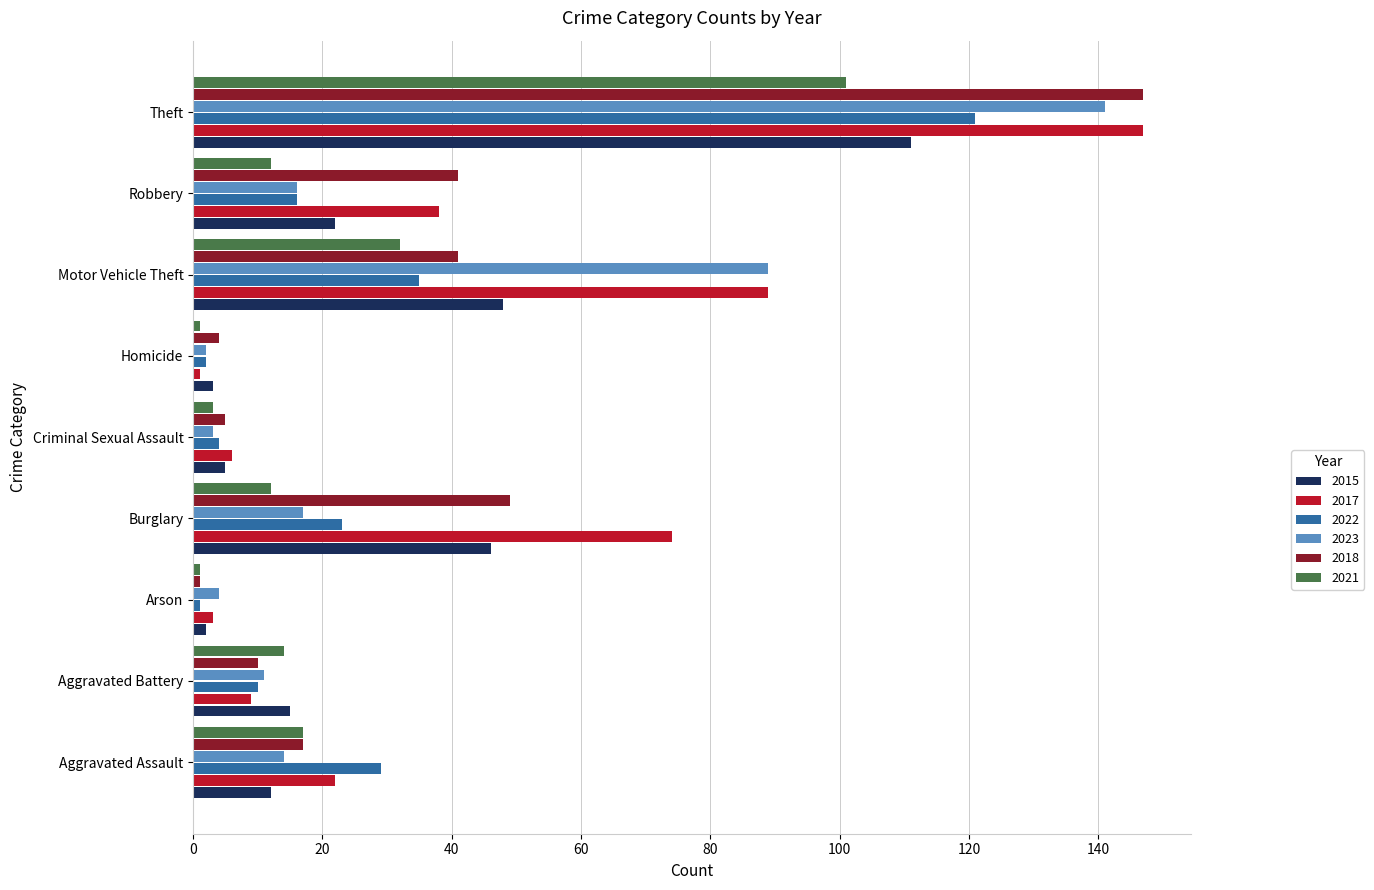

The 2018 series shows 5 at Criminal Sexual Assault. True or false?

True